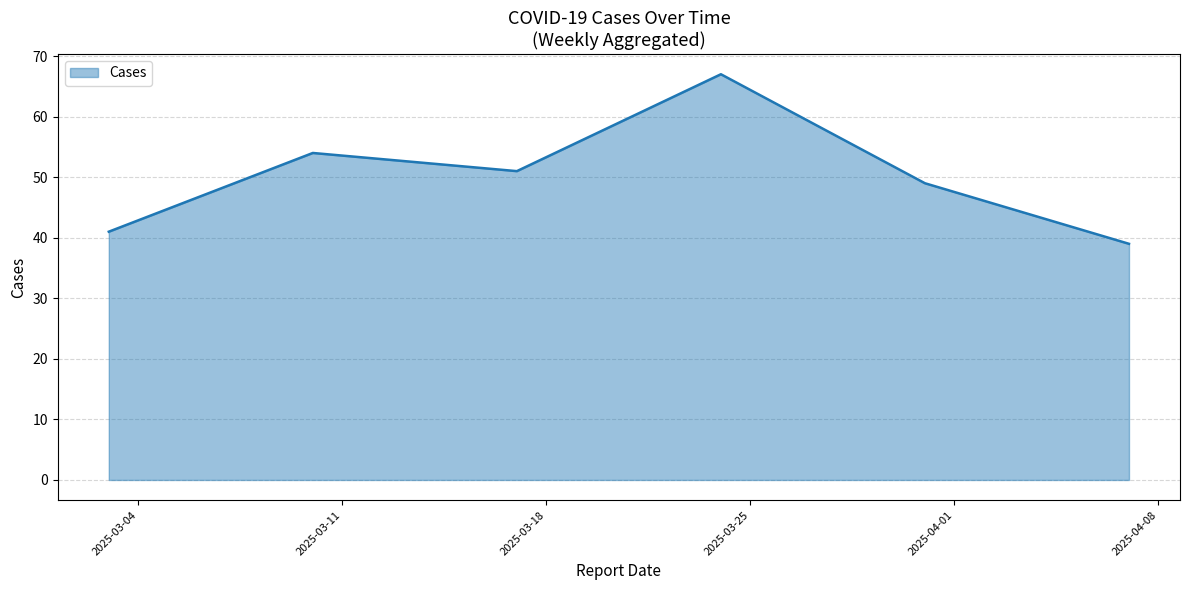

What is the minimum value shown in the chart?

39